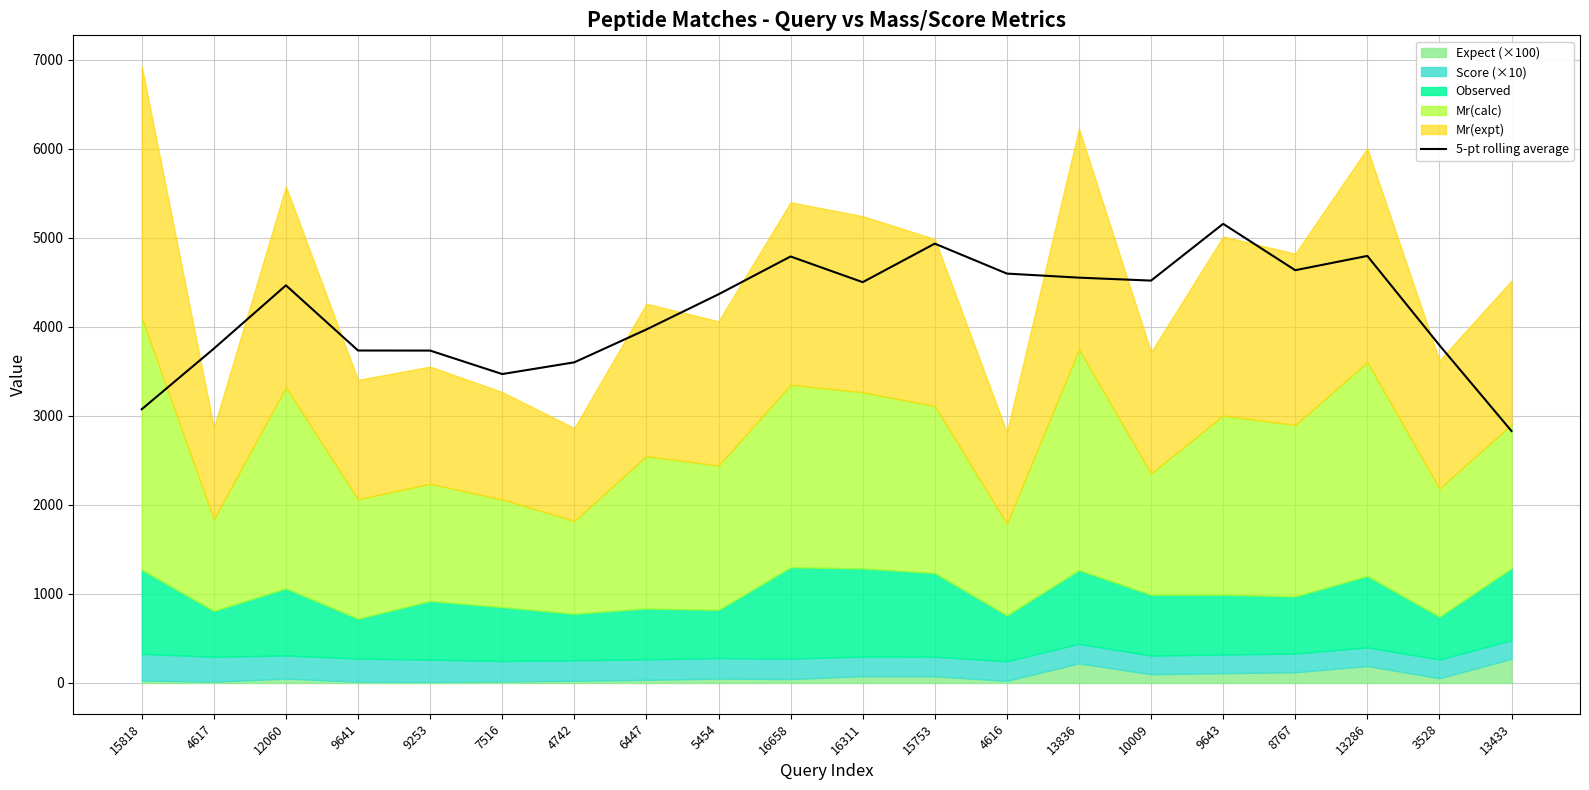

Is it true that the value at 12060 is 4465.0?

True